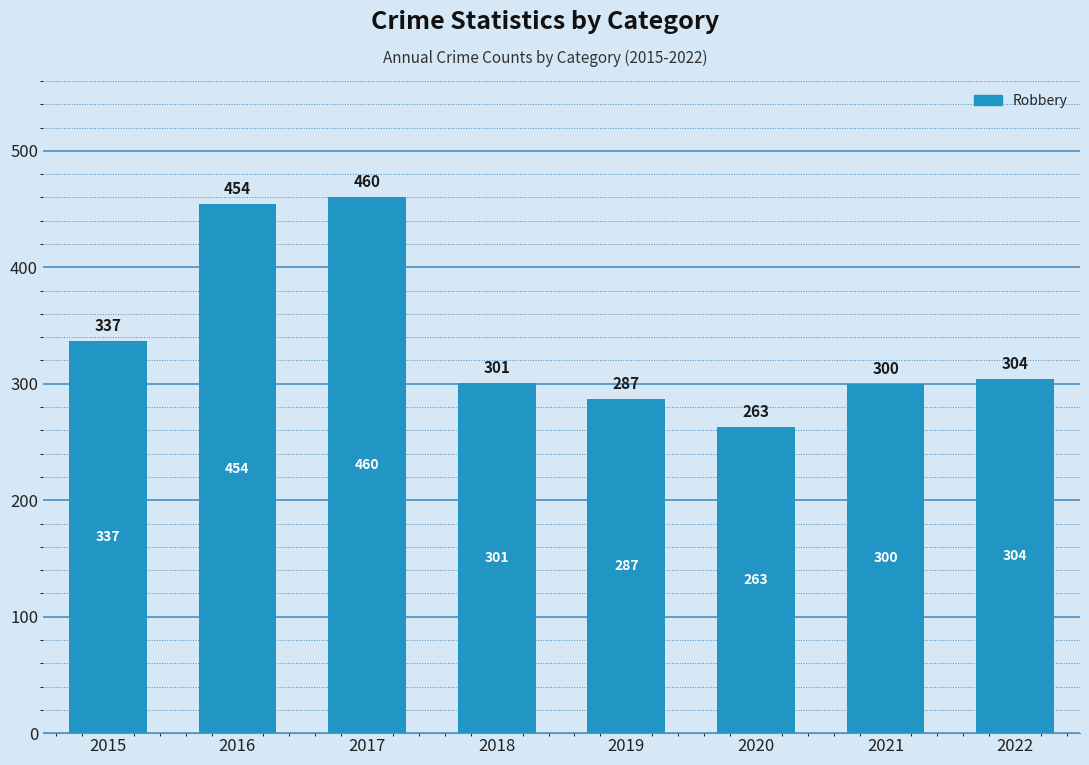

What is the ratio of the value at 2015 to the value at 2017?

0.7